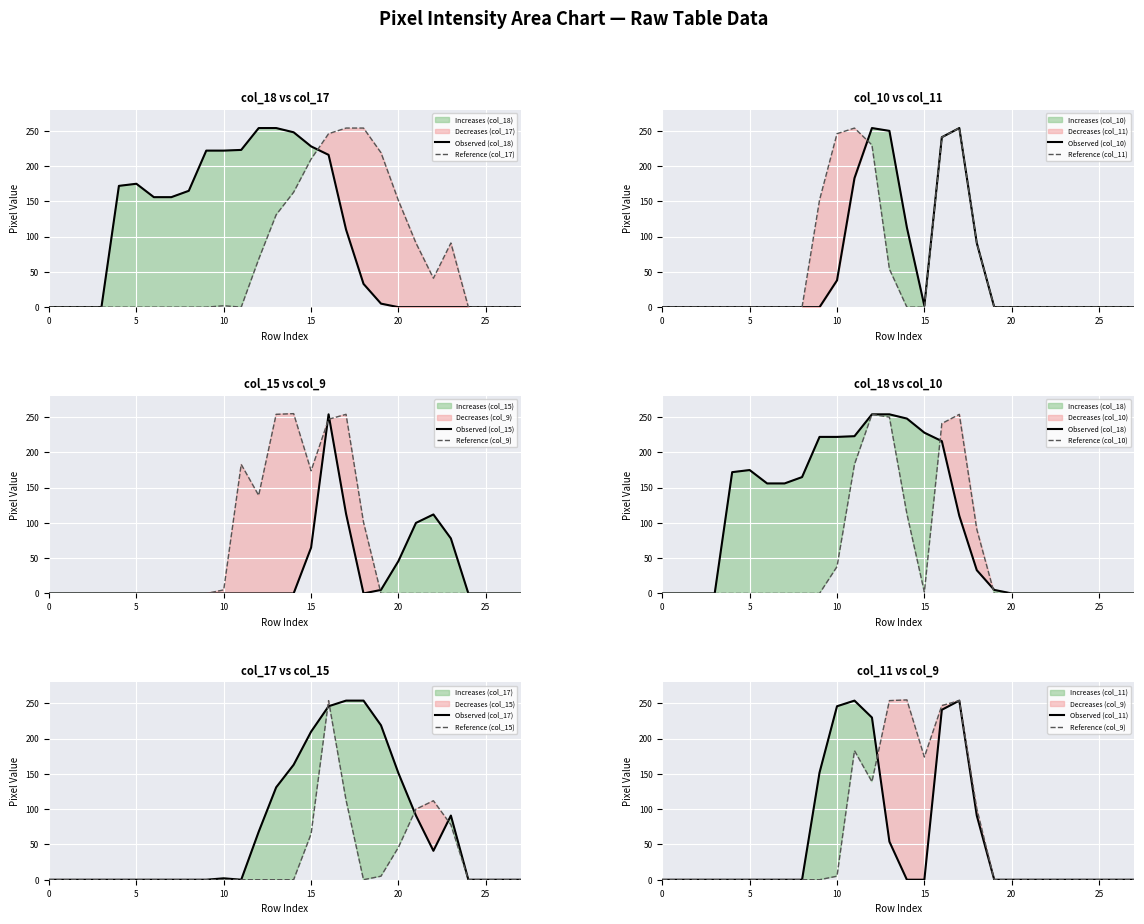

What are all the series names shown in the legend?

col_18, col_17, col_10, col_11, col_15, col_9